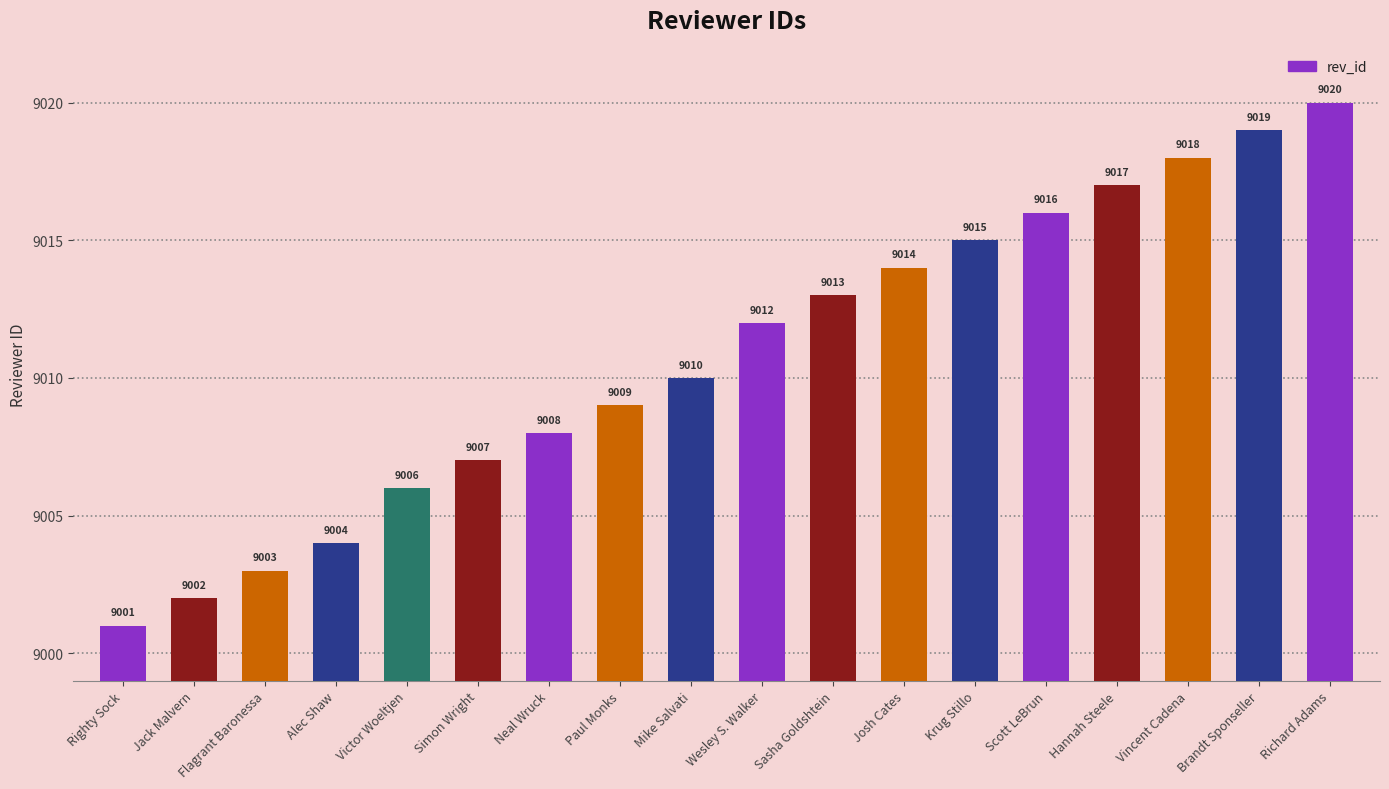

Rank the categories by value from lowest to highest.

Righty Sock, Jack Malvern, Flagrant Baronessa, Alec Shaw, Victor Woeltjen, Simon Wright, Neal Wruck, Paul Monks, Mike Salvati, Wesley S. Walker, Sasha Goldshtein, Josh Cates, Krug Stillo, Scott LeBrun, Hannah Steele, Vincent Cadena, Brandt Sponseller, Richard Adams